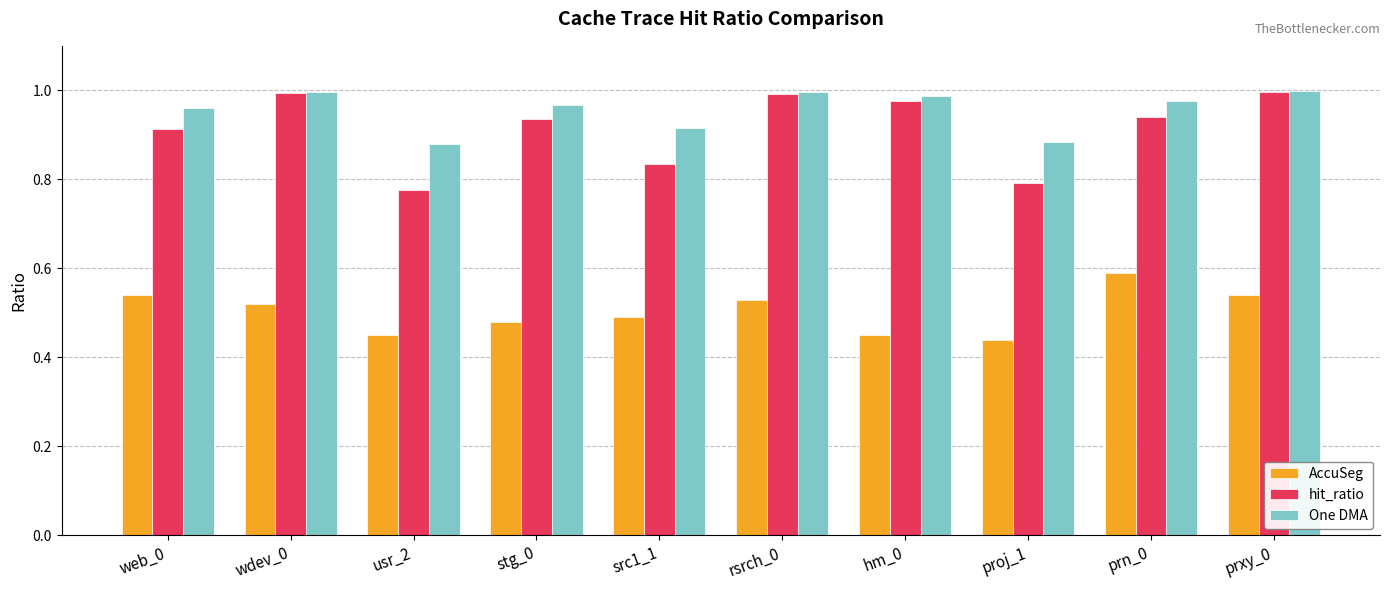

What position from the left is rsrch_0?

6